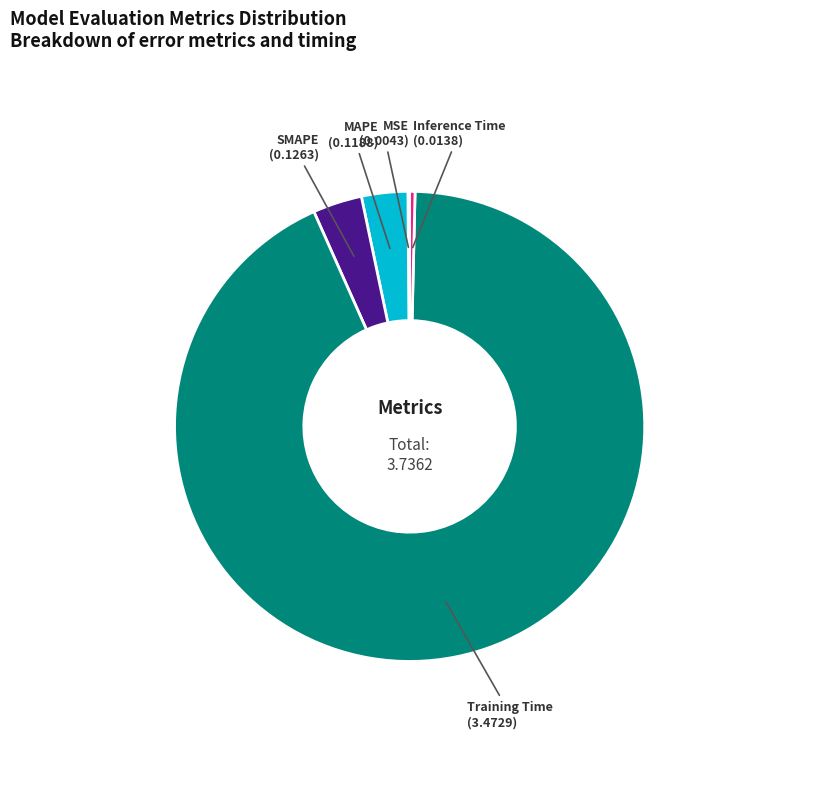

Is there a majority slice in this chart?

Yes